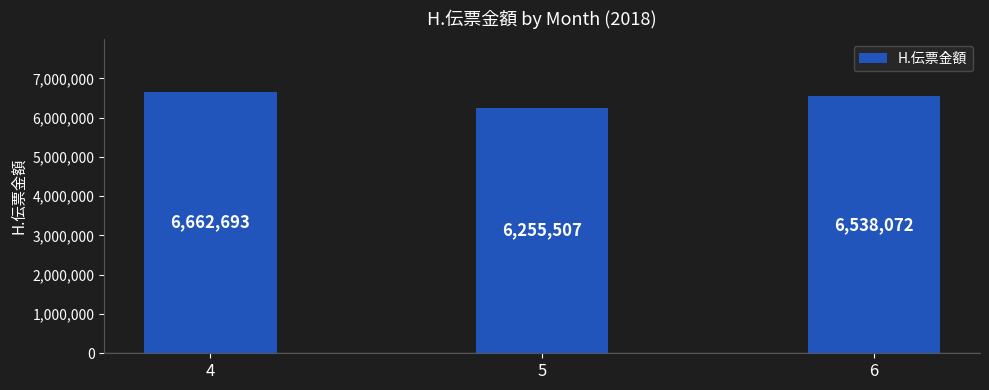

What is the smallest value displayed?

6255507